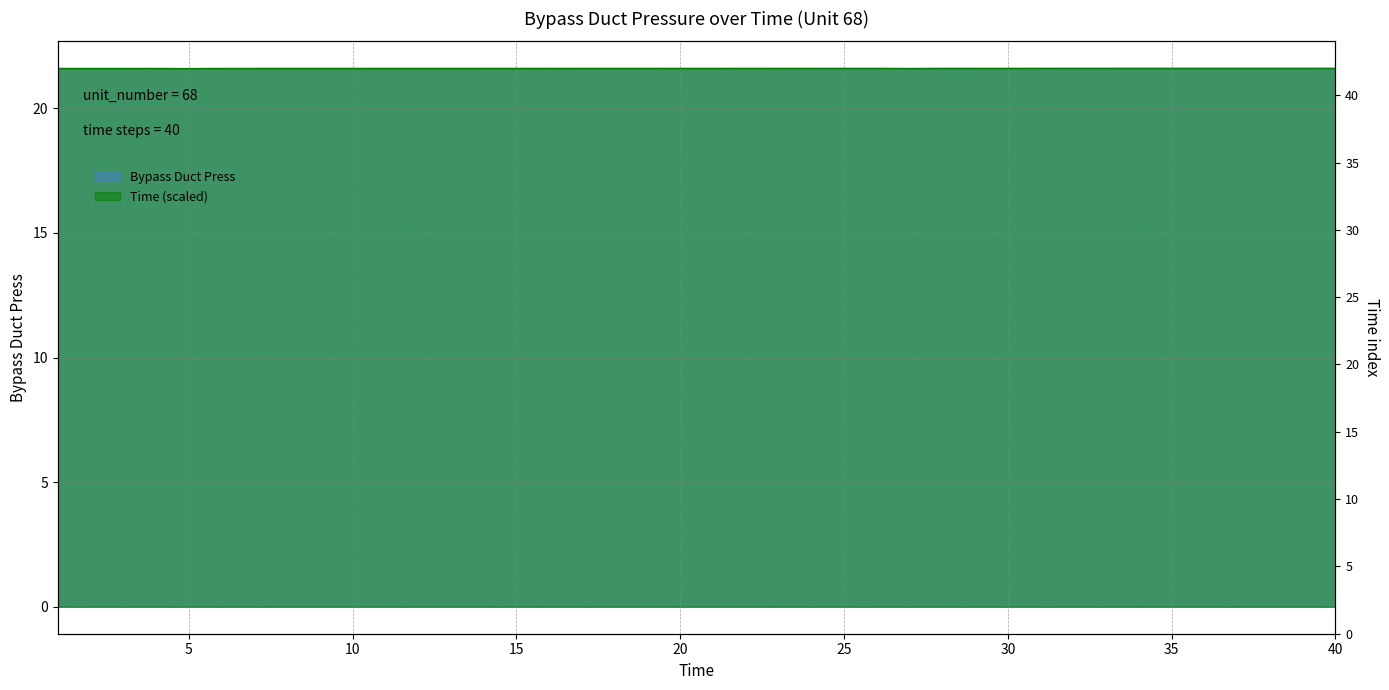

What are all the series names shown in the legend?

Bypass Duct Press, Time